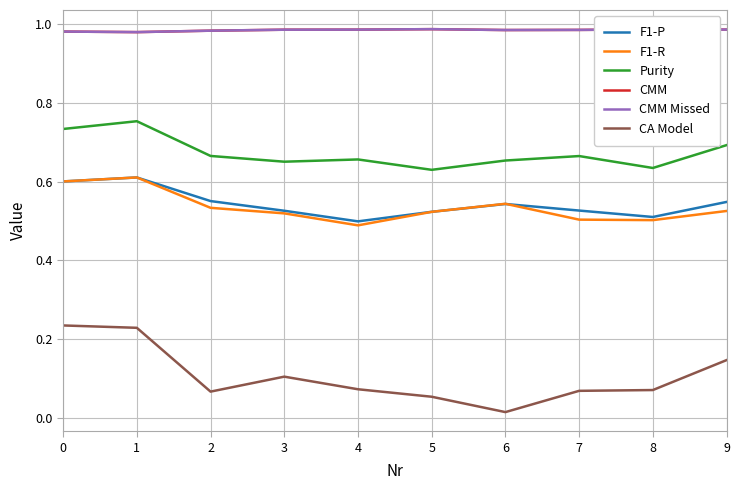

Which has a higher value, 1 or 7?

1